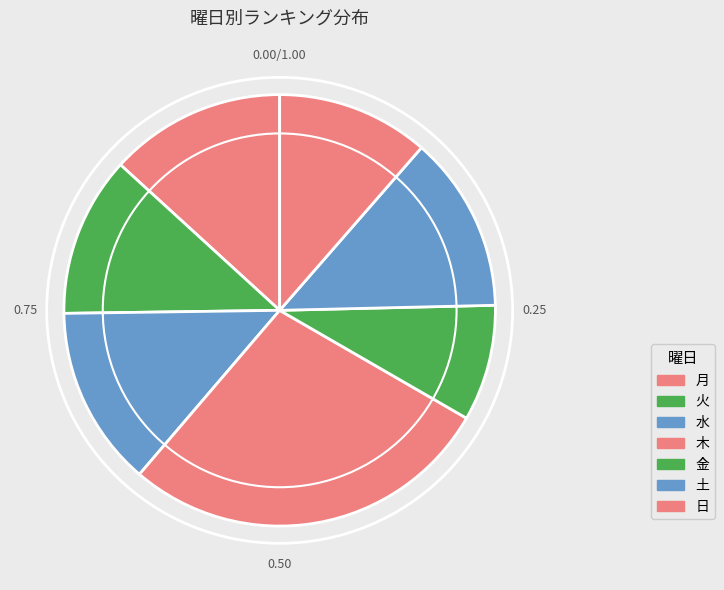

Which category has the smallest portion of the pie?

金